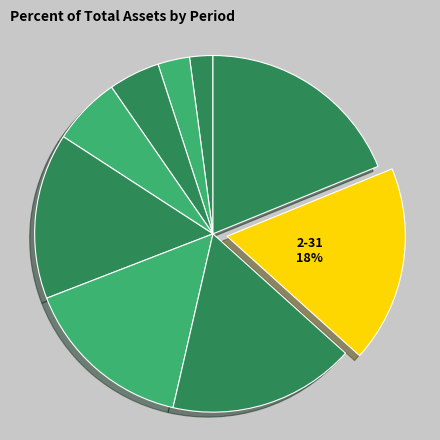

Rank the categories by value from lowest to highest.

2008-12-31, 2009-12-31, 2010-12-31, 2011-09-30, 2012-03-31, 2012-06-30, 2012-09-30, 2012-12-31, 2013-03-31